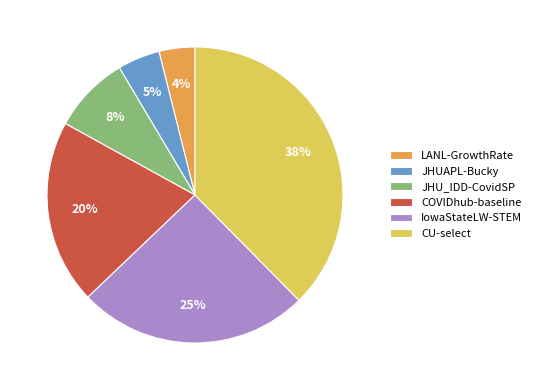

Is it true that JHUAPL-Bucky is 5% of the pie?

True